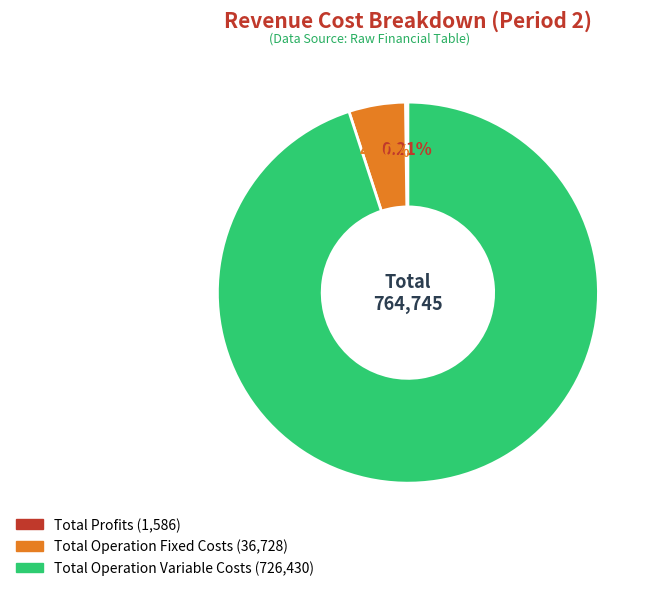

Does any single category account for the majority?

Yes